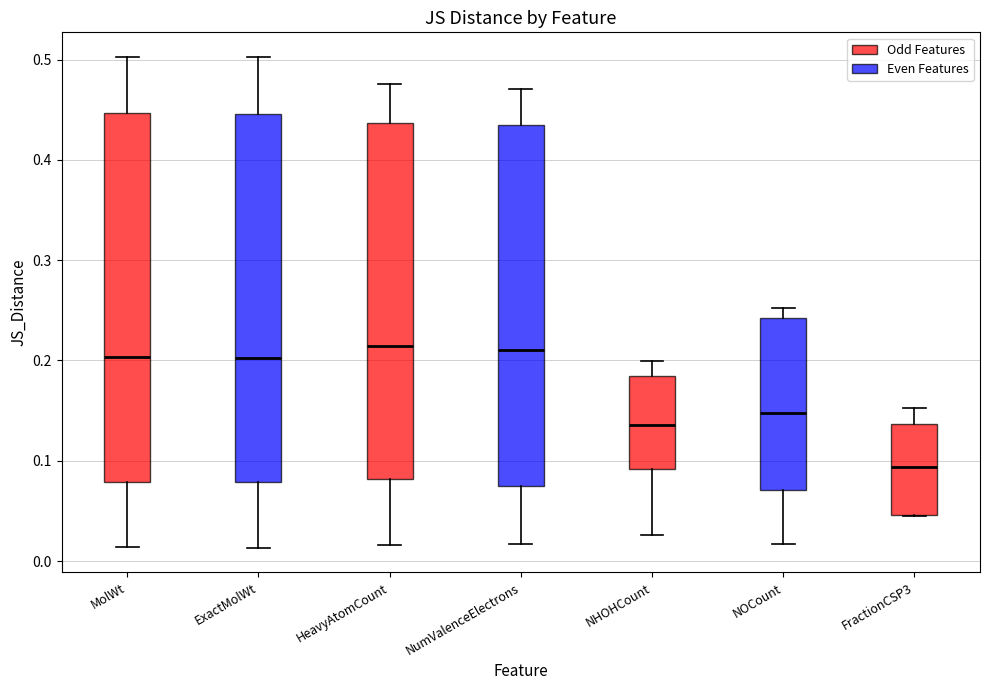

Where does the upper whisker of the box for MolWt end on the y-axis? The values are not printed on the chart, so give them approximately, as read against the axis.

0.50